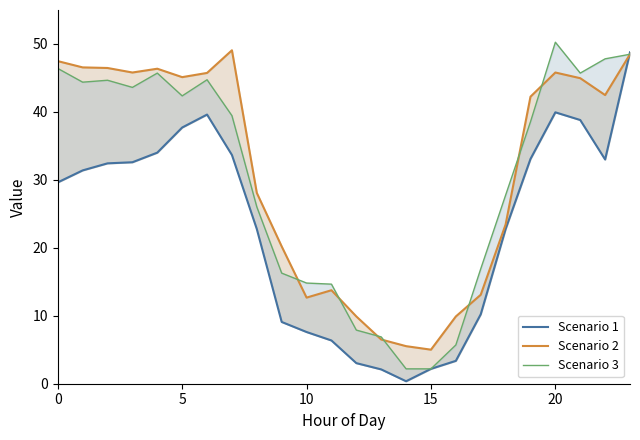

Which has a higher value, 20 or 12?

20